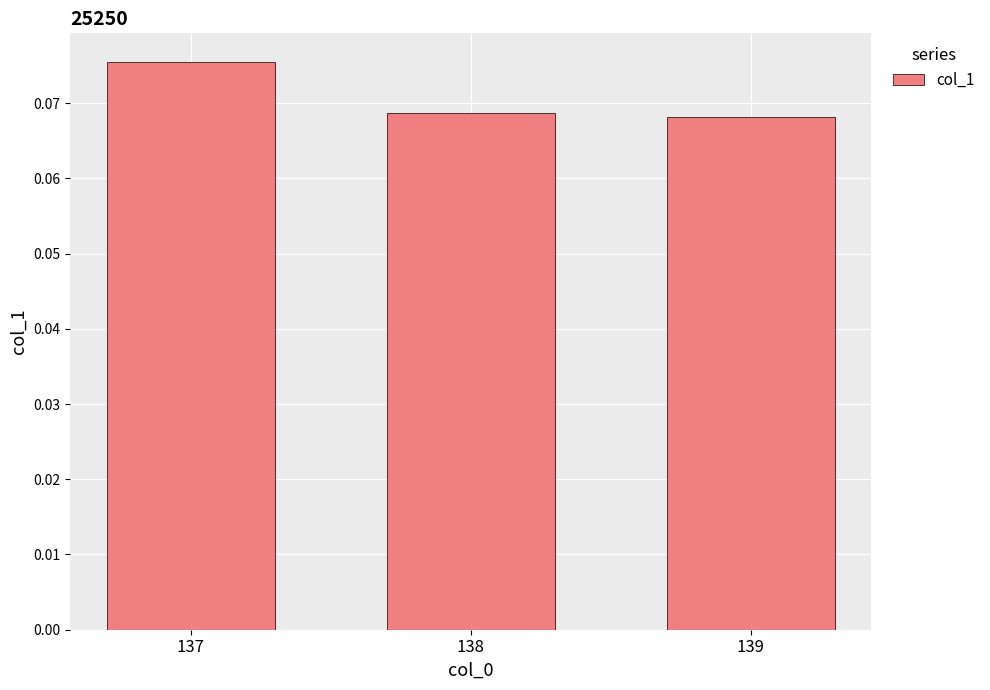

Is it true that the value at 137 is 0.0?

False